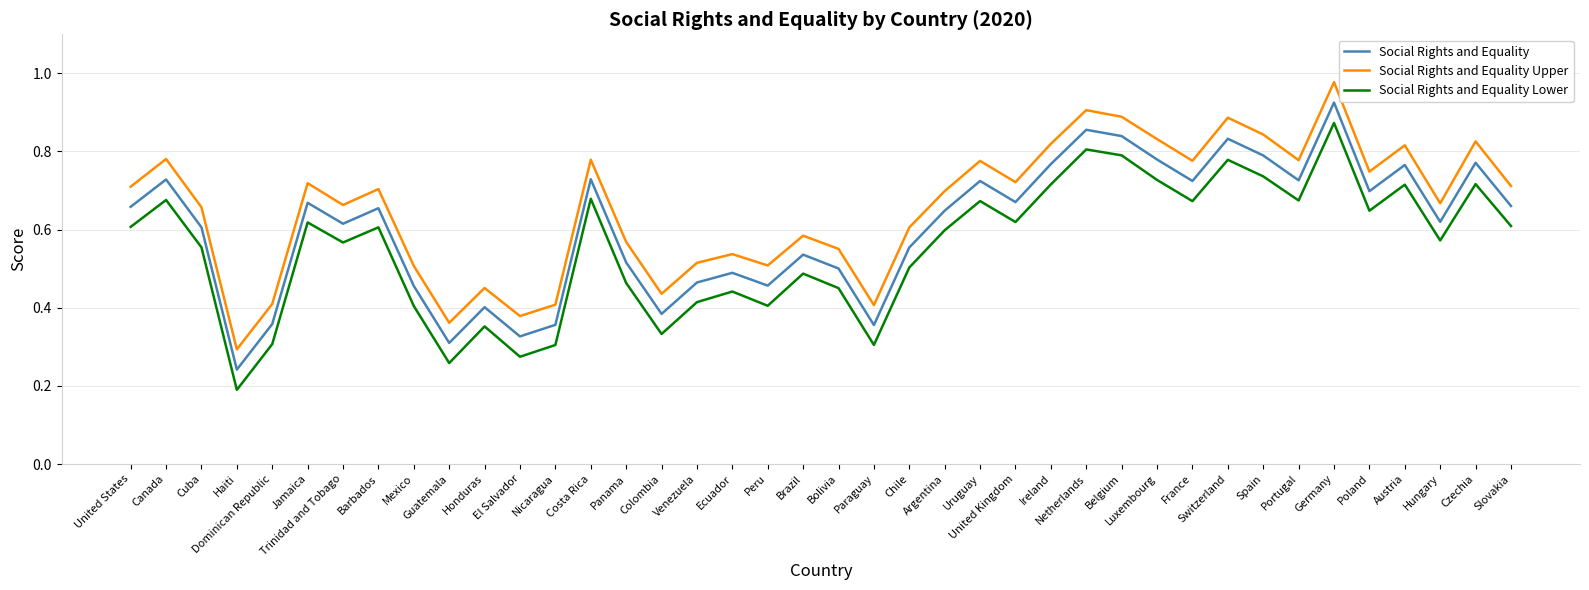

What is the spread (max minus min) of values at Spain?

0.1